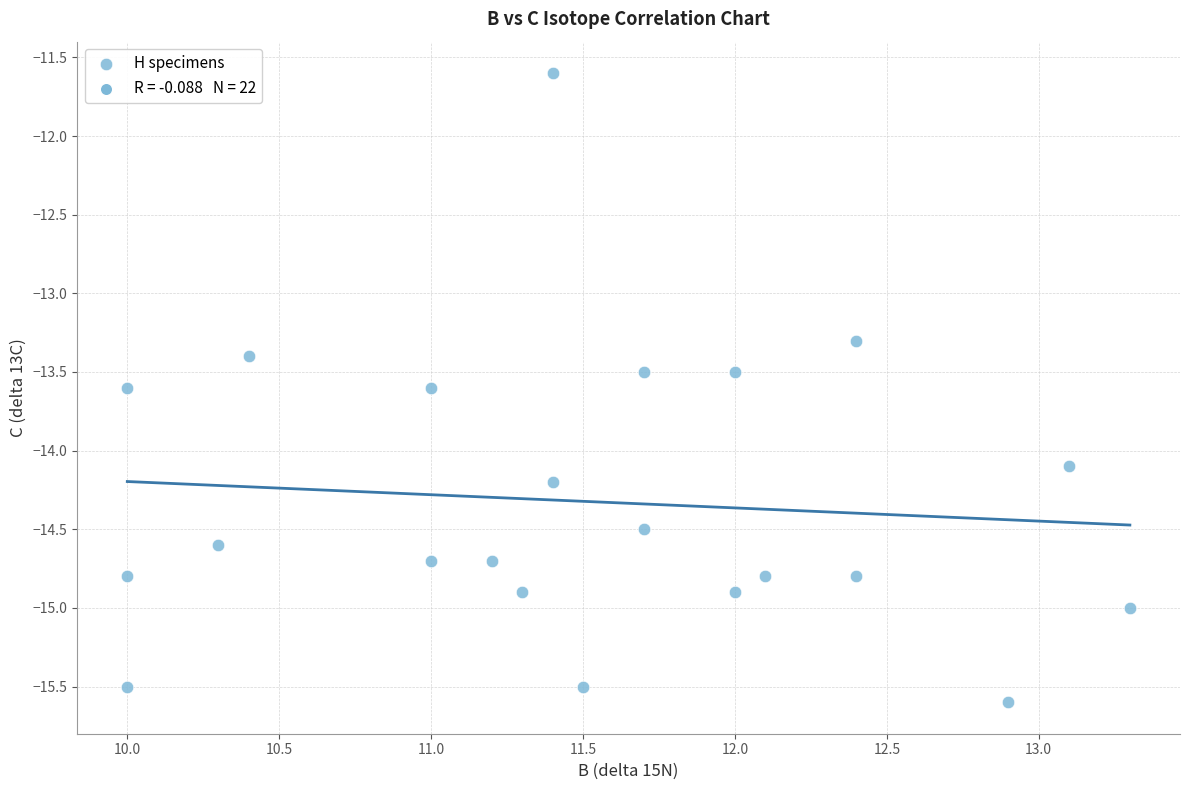

What Y value in the scatter plot is closest to -13?

-13.3